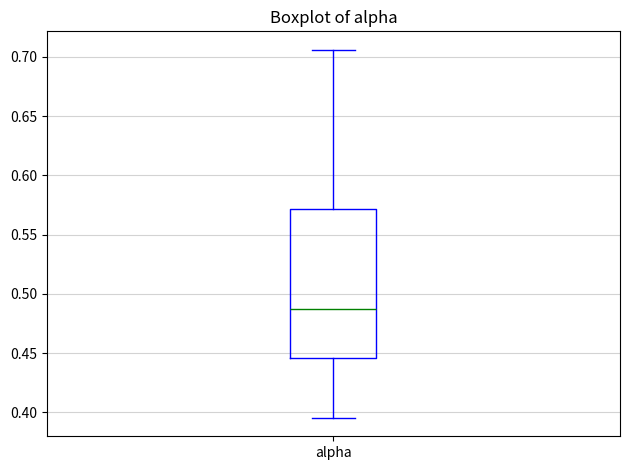

Where does the median line of the box for alpha sit on the y-axis? The values are not printed on the chart, so give them approximately, as read against the axis.

0.485